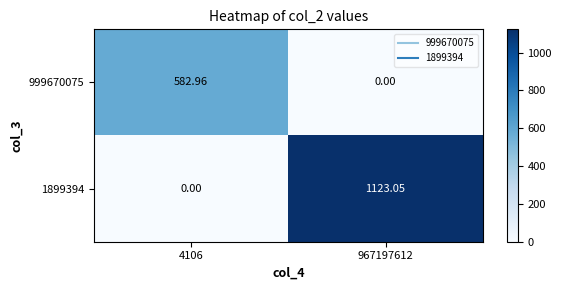

What is the total value across all series at 967197612?

1123.0